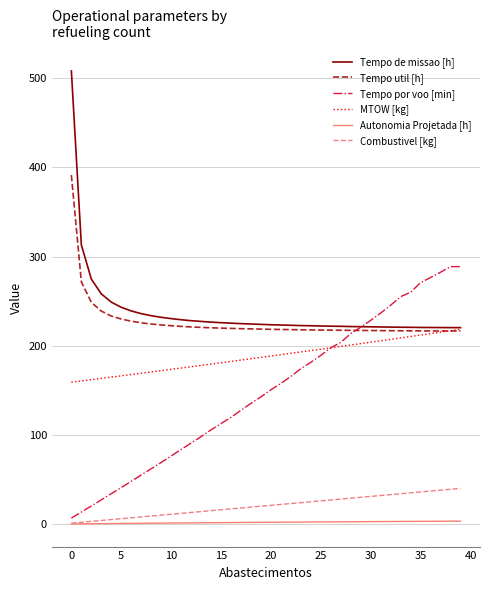

What is the minimum value for Tempo util [h]?

216.6